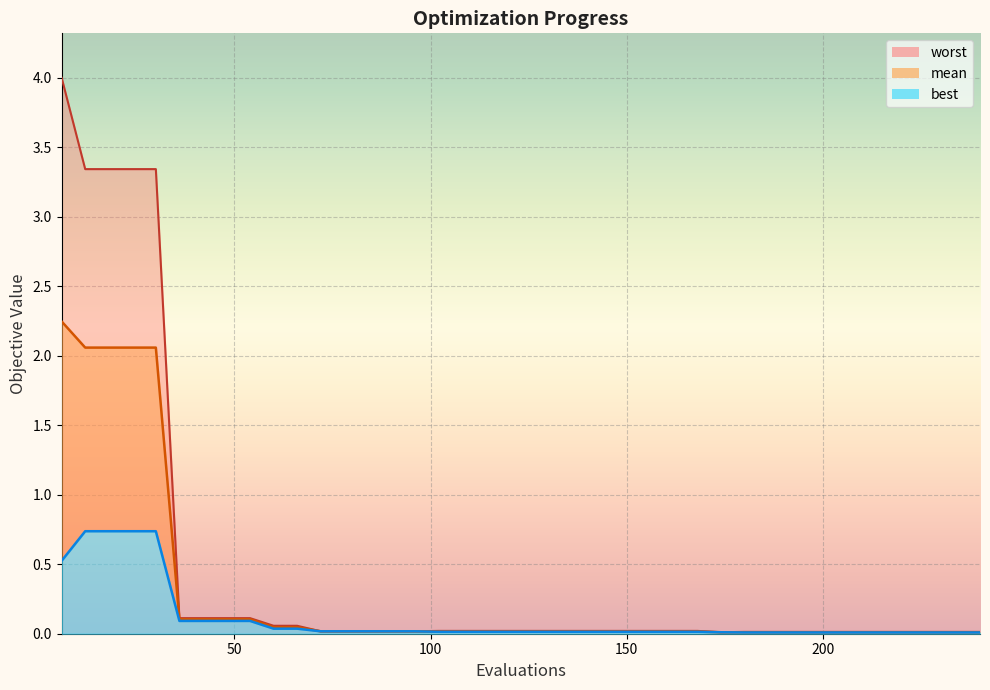

What is the average value of the worst series?

0.5